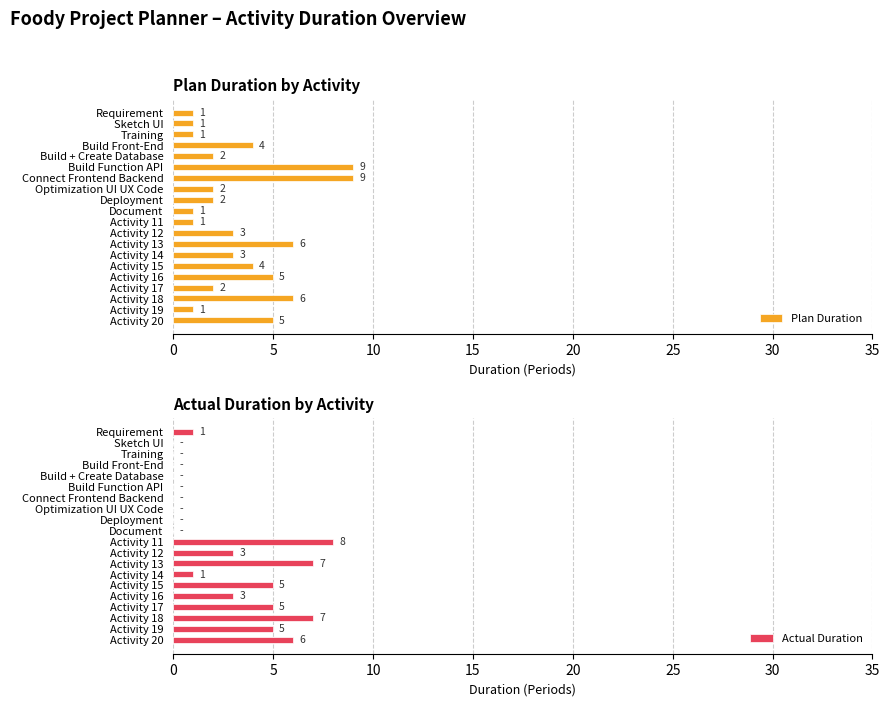

How many positive values does the Actual Duration series have?

11